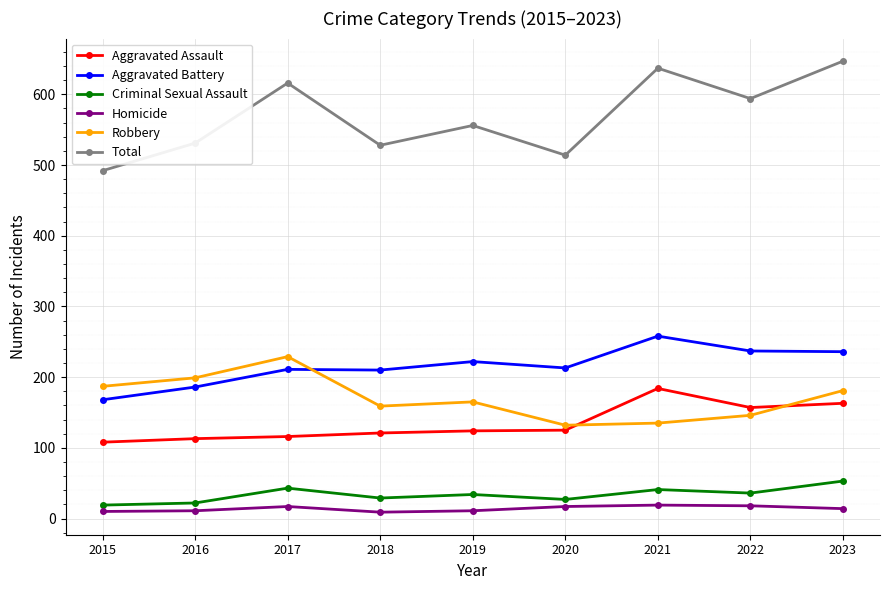

Where is the first local maximum for Criminal Sexual Assault?

2017